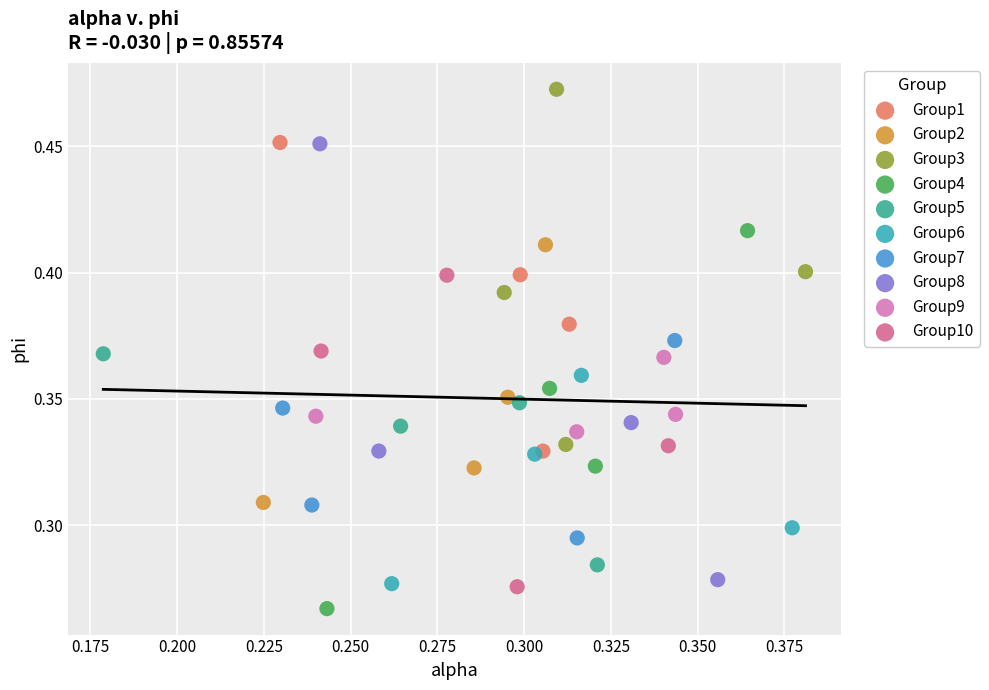

Which series has the largest Y range (max minus min)?

Group8